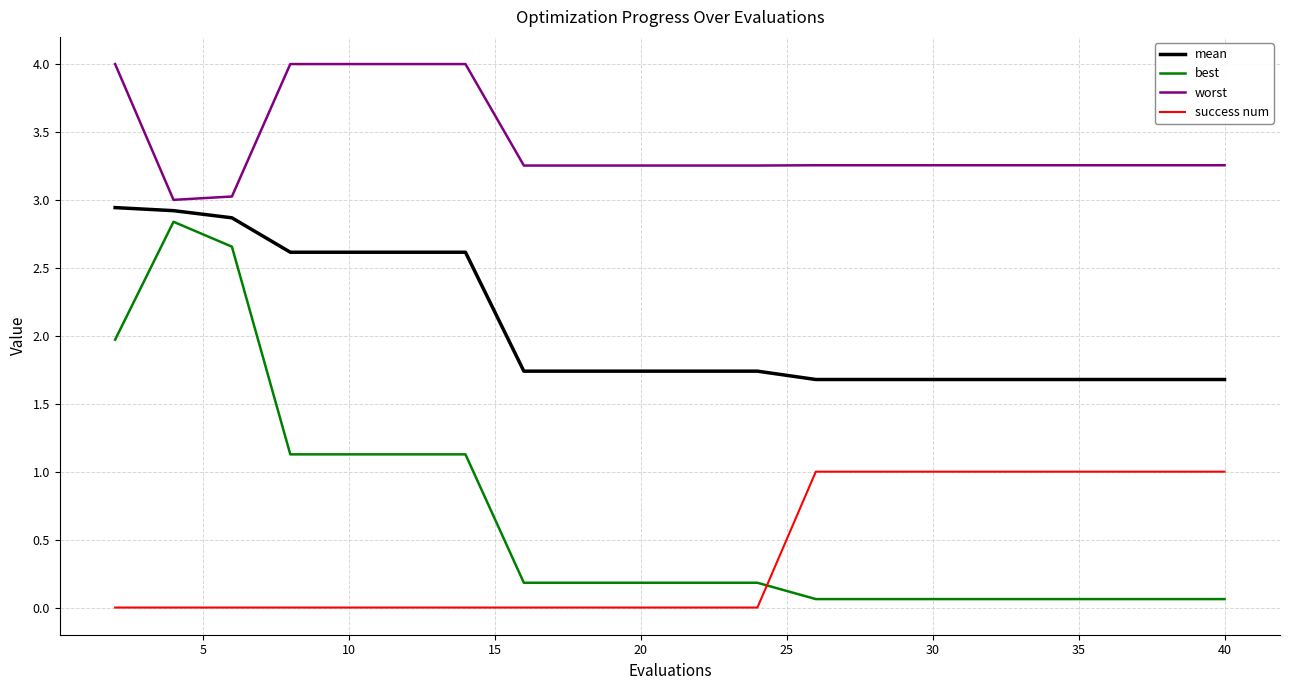

Which series has the largest range (max minus min)?

best